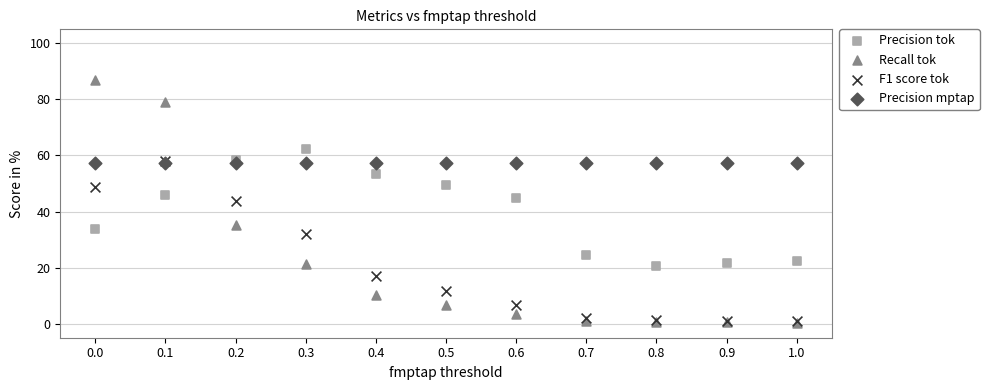

In the Precision tok series, what Y value is closest to 41?

44.9